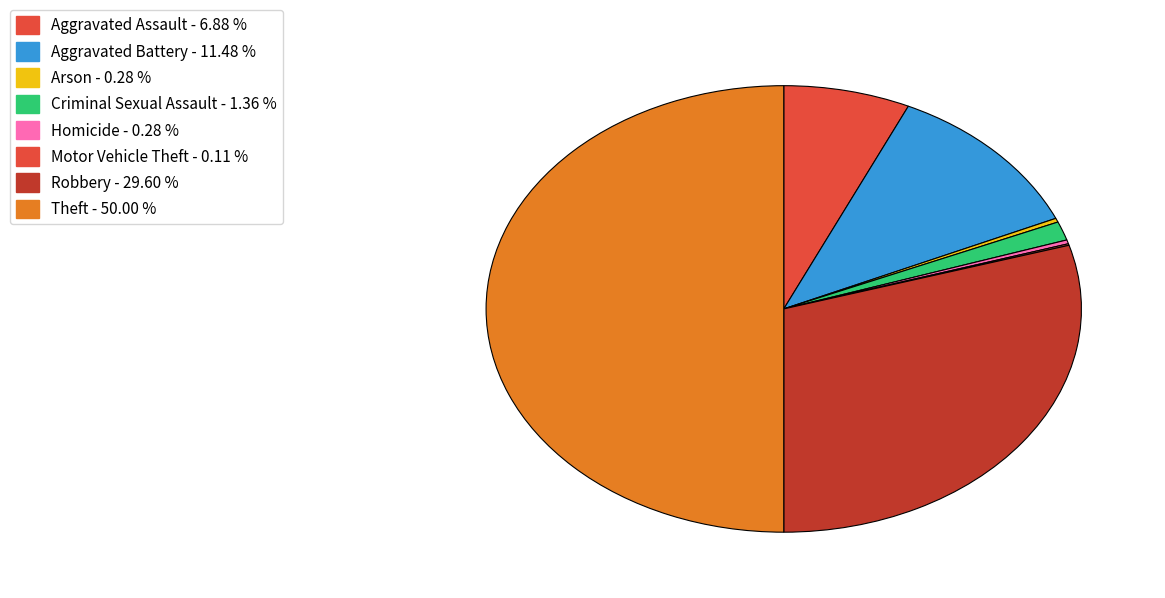

To the nearest percent, what is the combined percentage of Aggravated Battery and Aggravated Assault?

18%